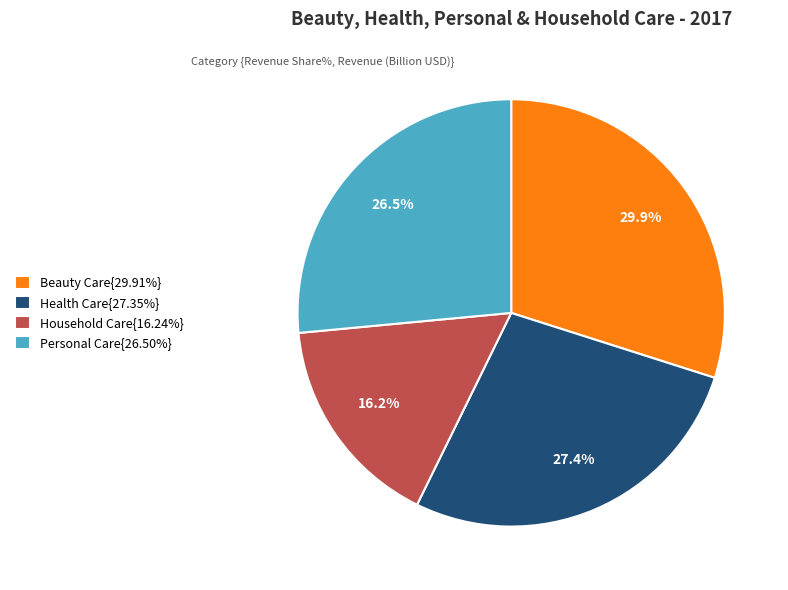

Is the sum of Personal Care{26.50%} and Health Care{27.35%} greater than half?

Yes